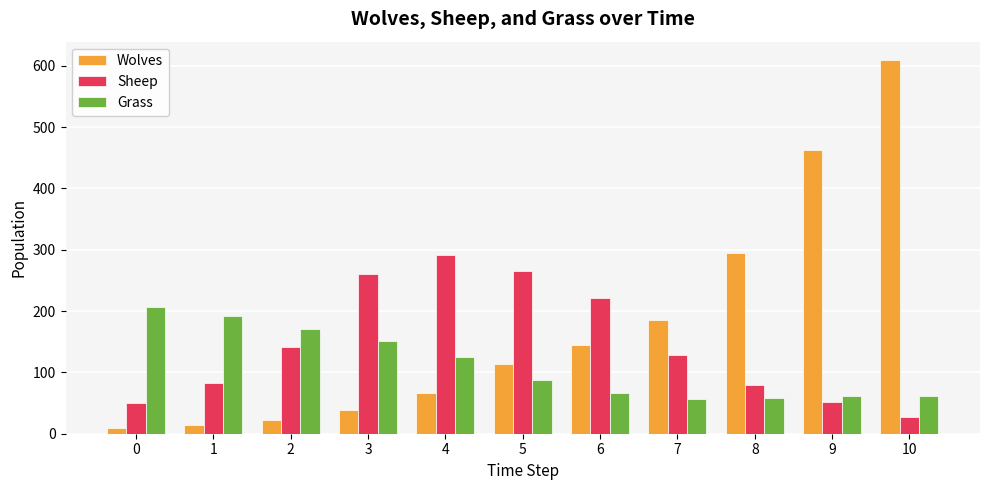

Between 0 and 10, which series saw the biggest shift?

Wolves